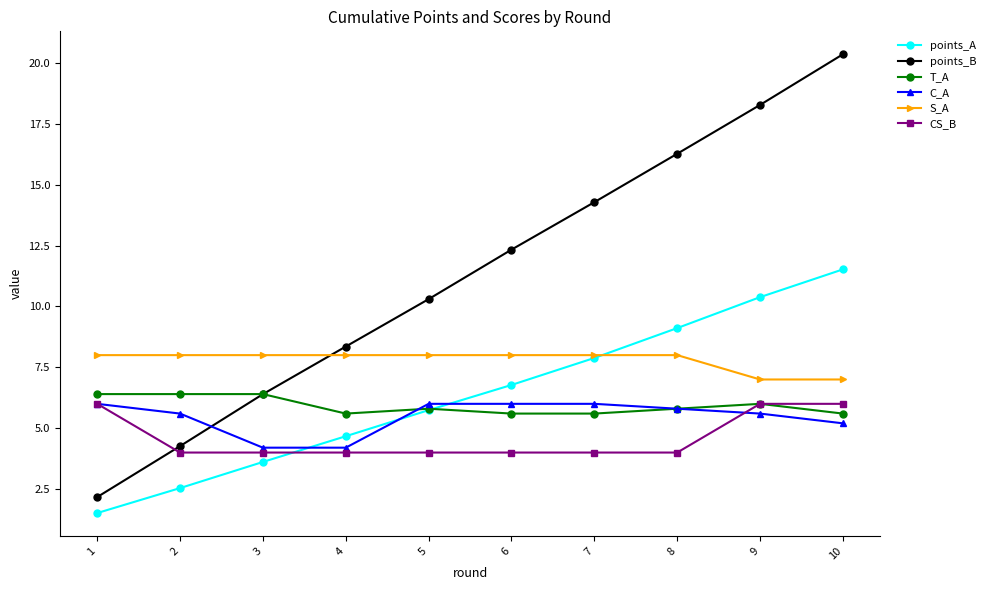

What is the value of the S_A point at the 5th from the left?

8.0